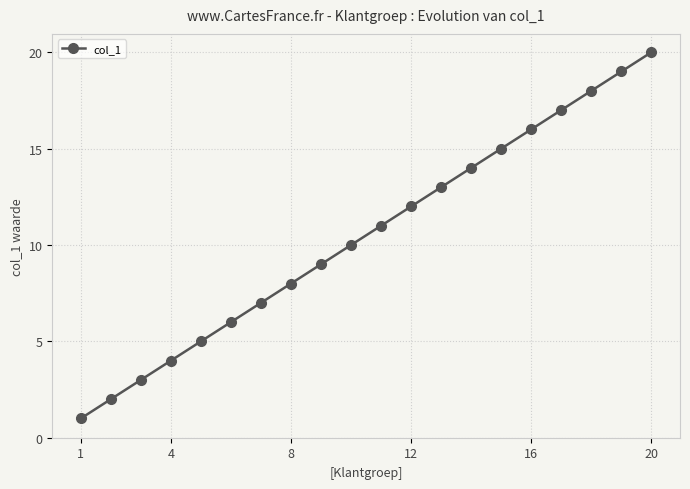

True or false: the data has more than 2 interior local peaks.

False